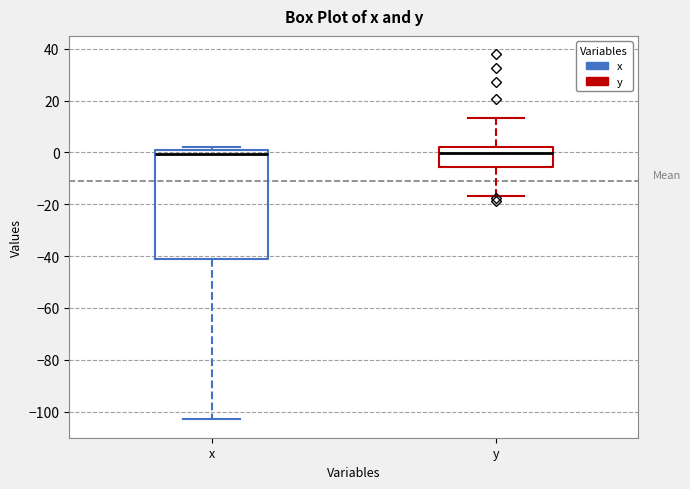

Comparing the boxes themselves (not the whiskers), which one is the tallest?

x